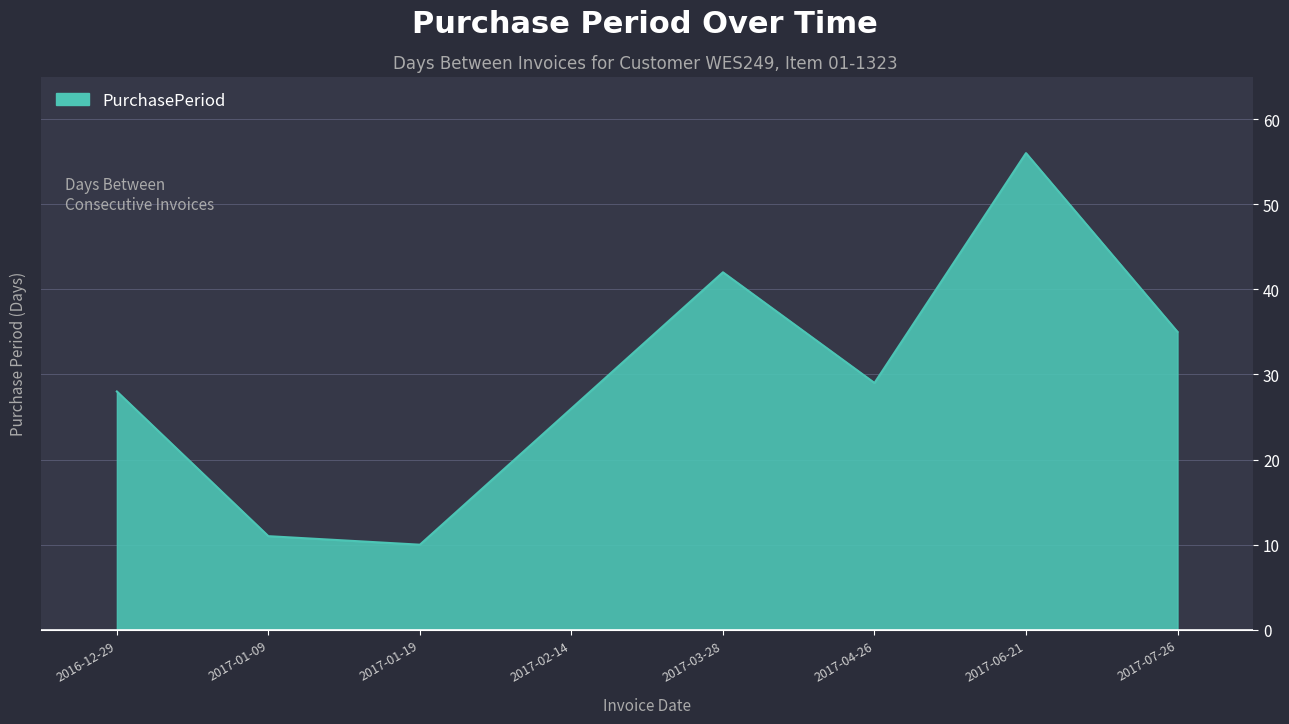

What position from the right is 2017-04-26?

3